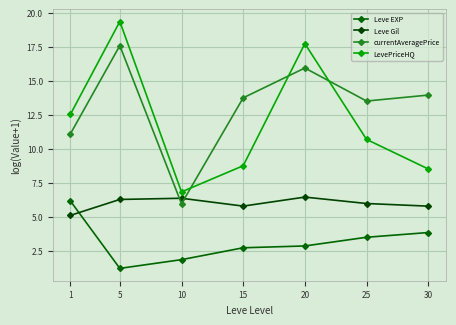

How many values in the currentAveragePrice series exceed 13?

5